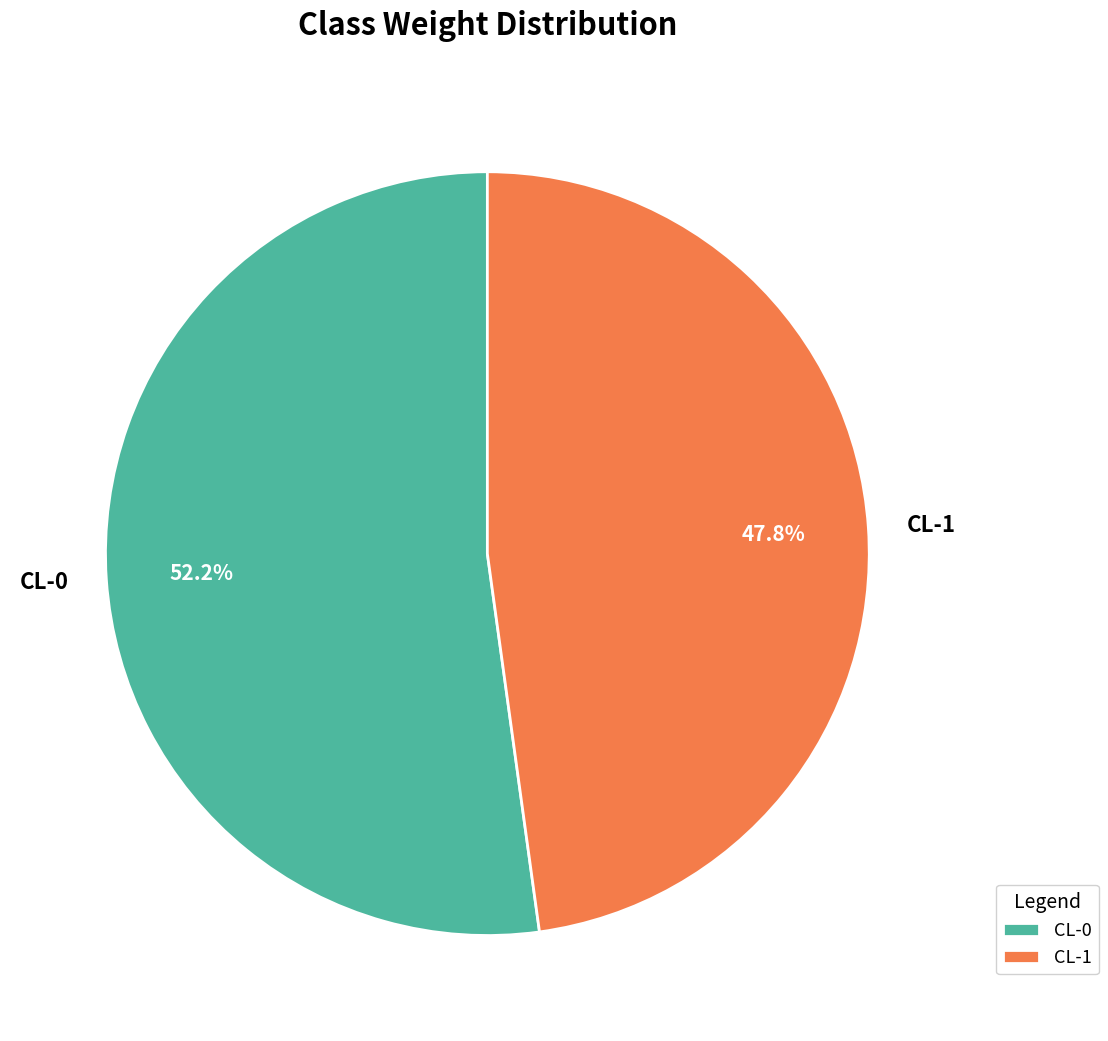

What is the total percentage of CL-0 and CL-1?

100.0%